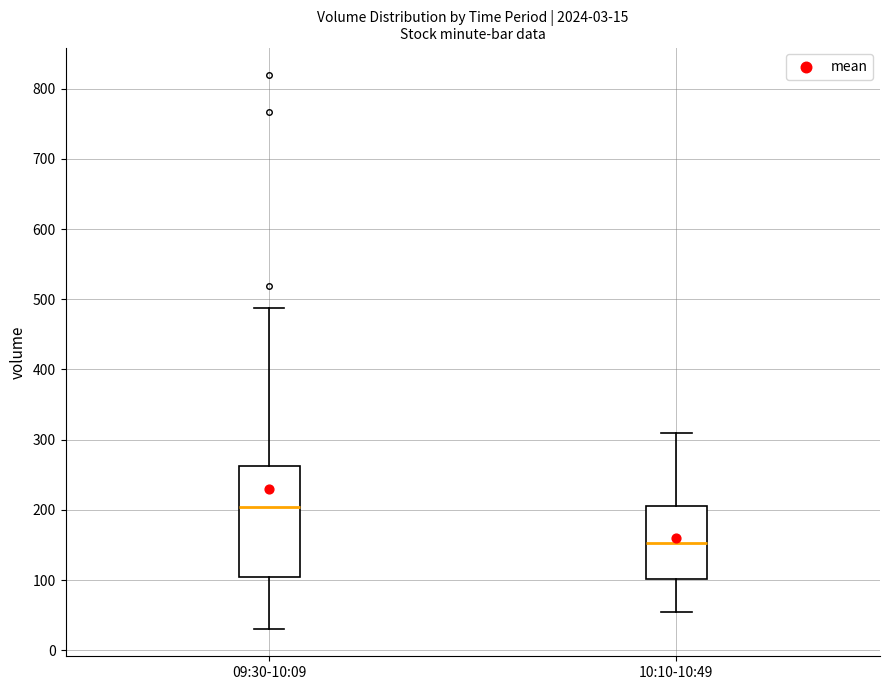

Which box is the tallest, from its lower edge to its upper edge?

09:30-10:09